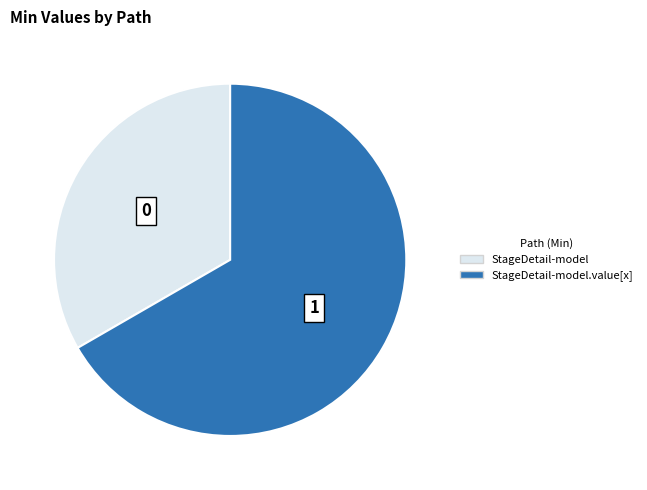

Is there a majority slice in this chart?

Yes